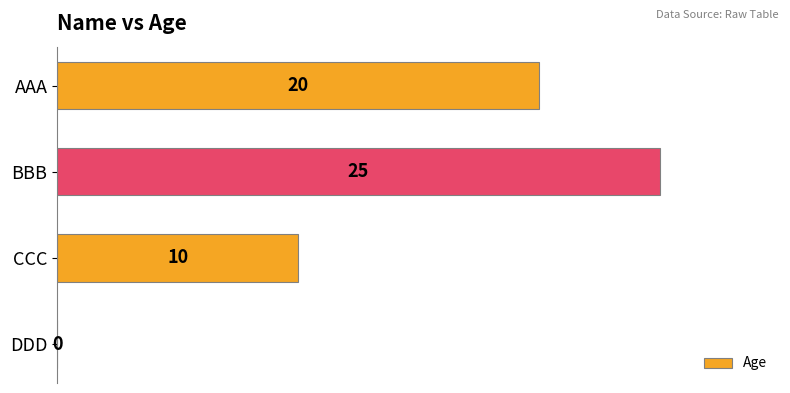

Are the bars horizontal?

Yes